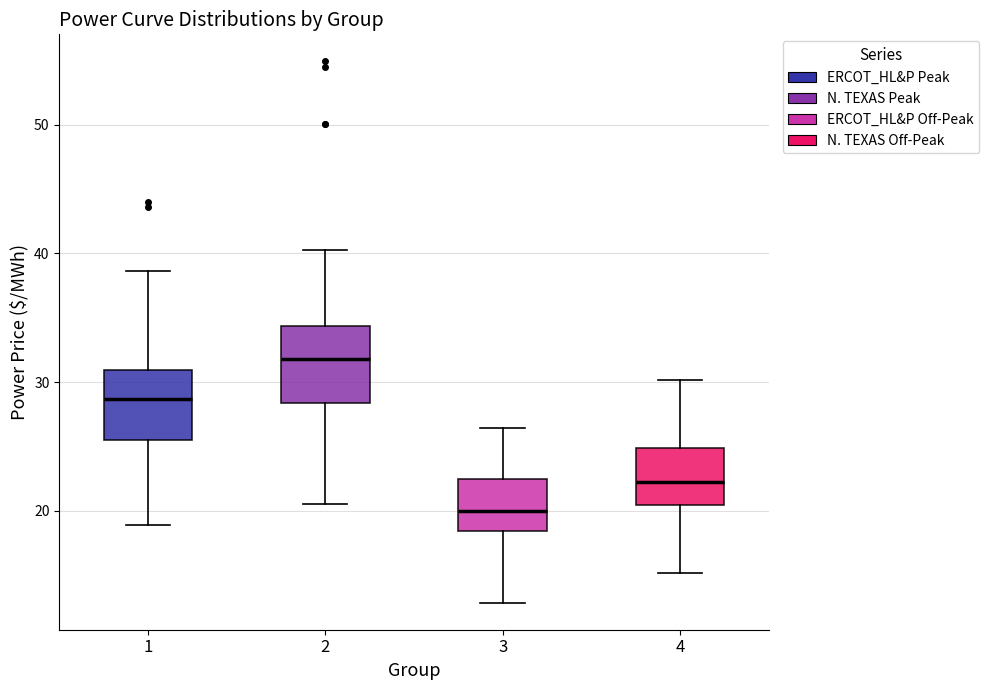

Which box's median line is the highest?

2